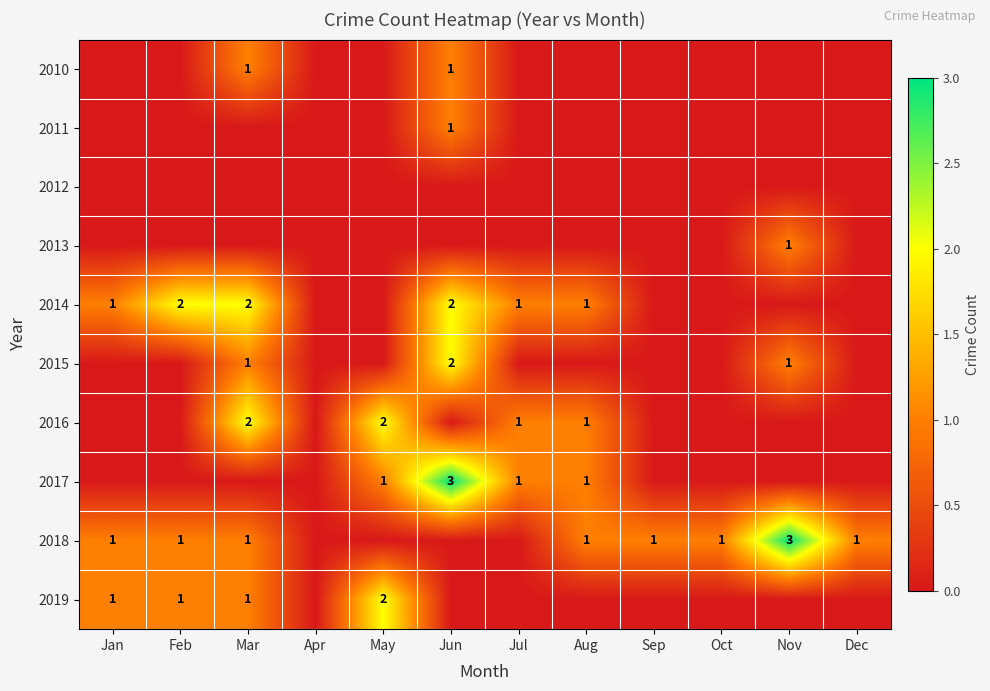

The 2018 series shows 0 at Jan. True or false?

False